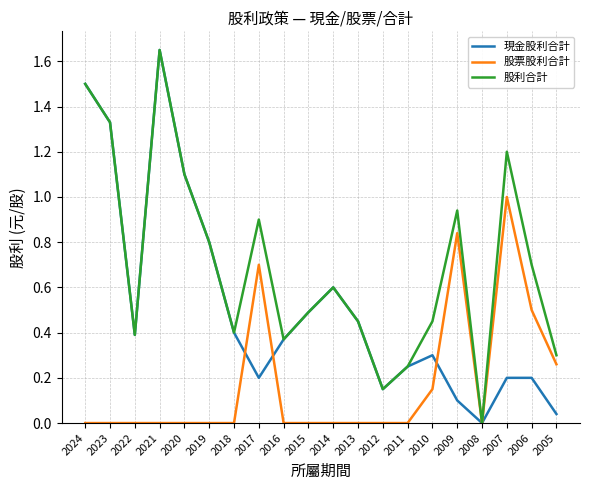

List the series in order of their overall mean, lowest first.

股票股利合計, 現金股利合計, 股利合計